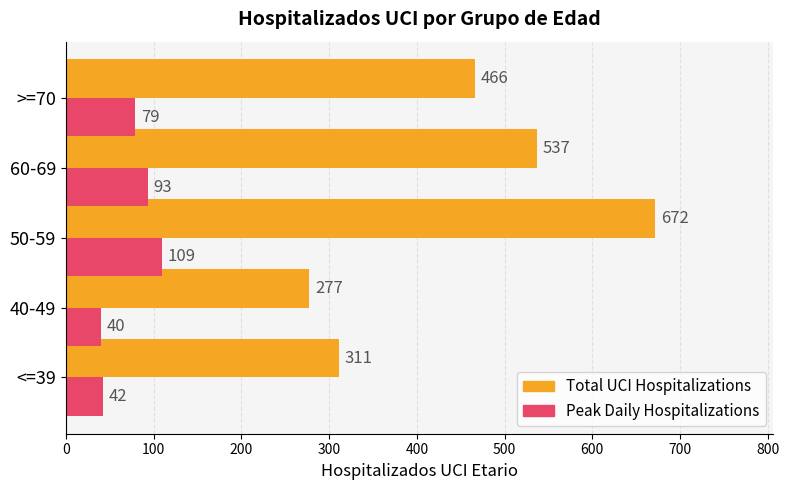

Read the Total UCI Hospitalizations value at <=39, to the nearest 50.

300